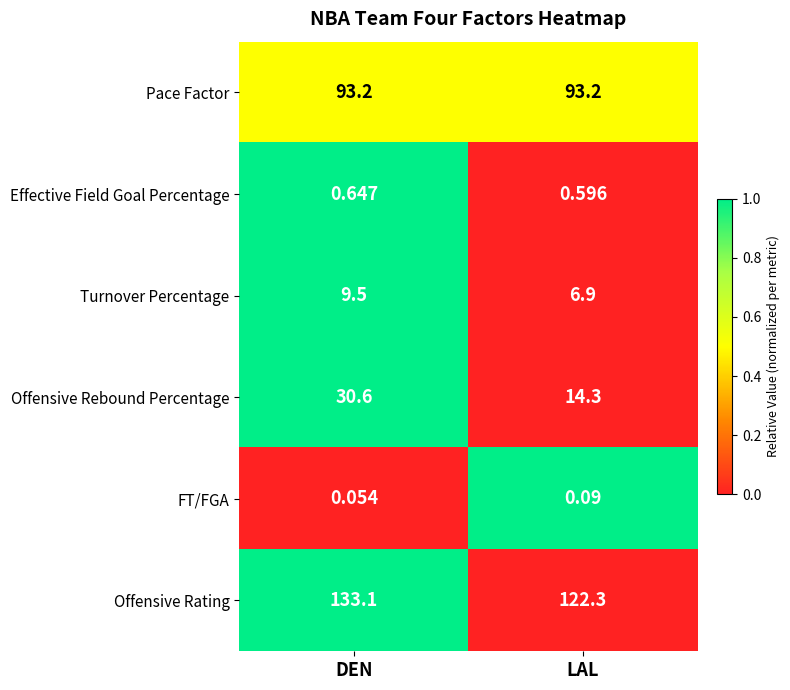

At which label does FT/FGA reach its peak?

LAL